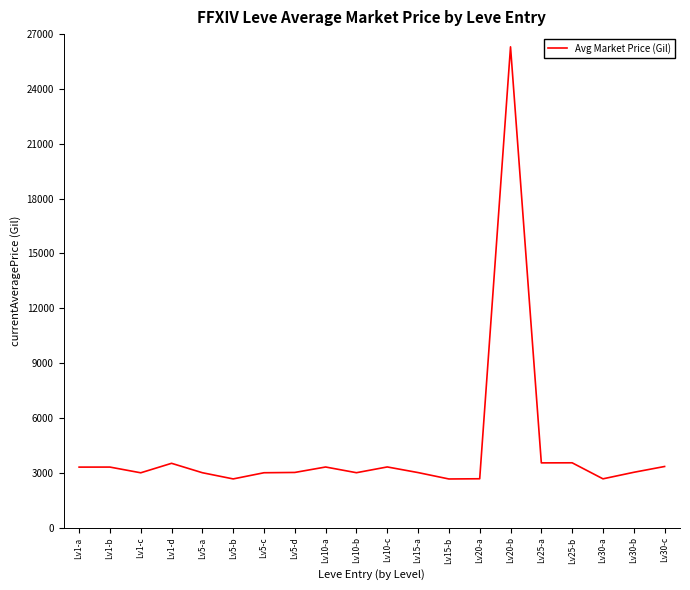

Between Lv10-c and Lv5-d, which is larger?

Lv10-c